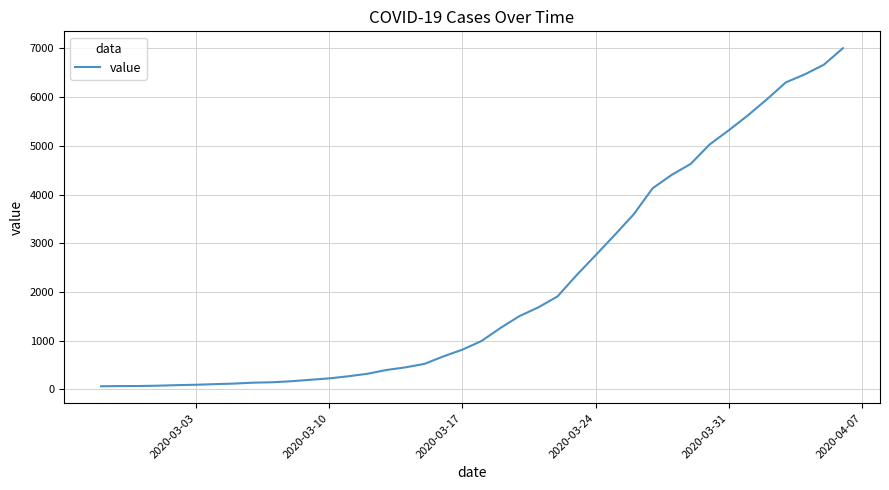

What is the greatest value displayed?

7004